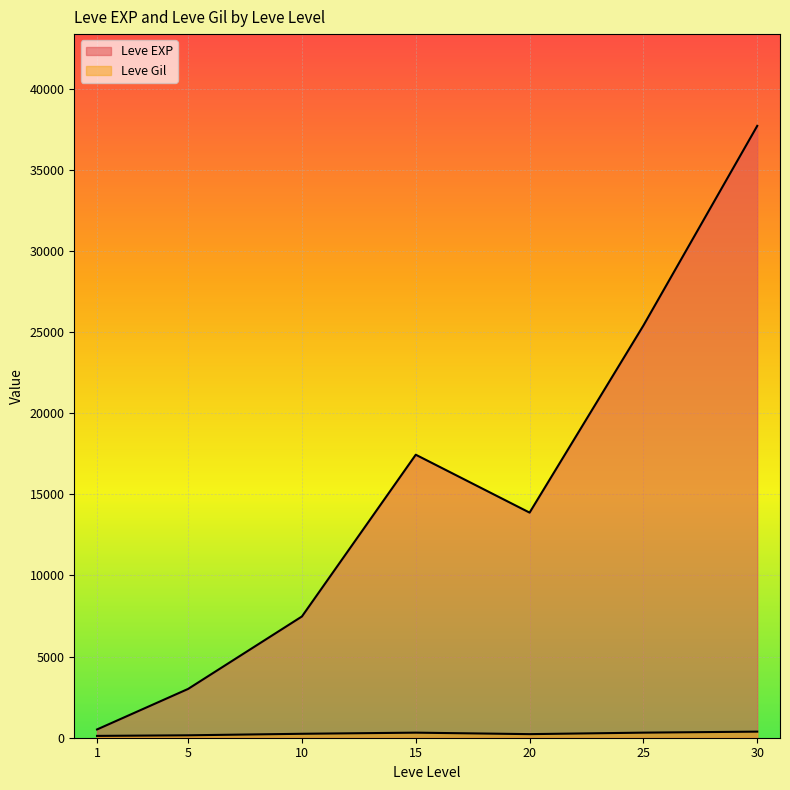

Rank the series by their maximum value, from highest to lowest.

Leve EXP, Leve Gil